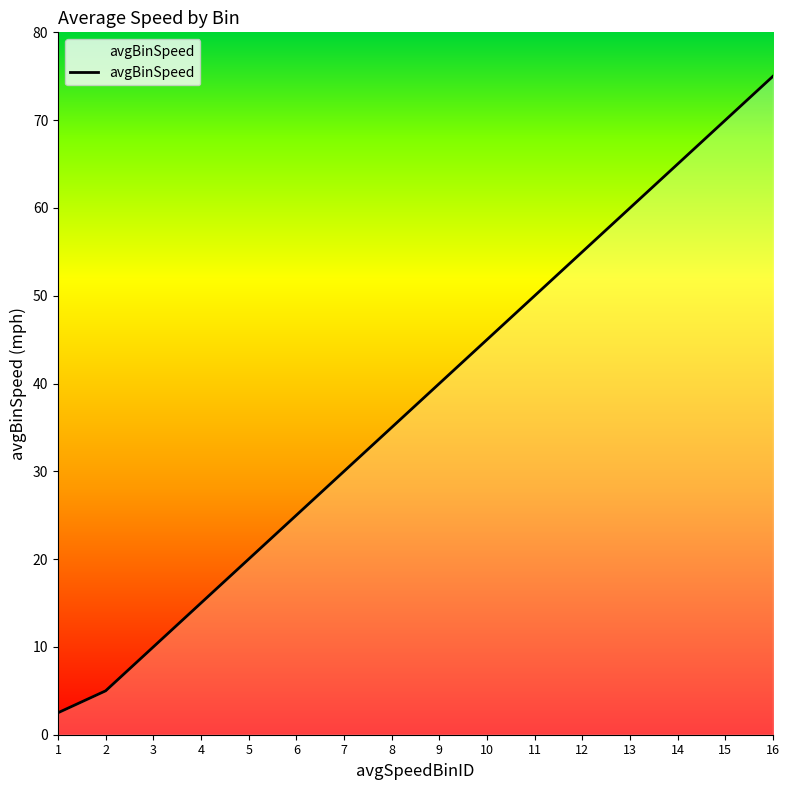

What is the sum of all values?

602.5